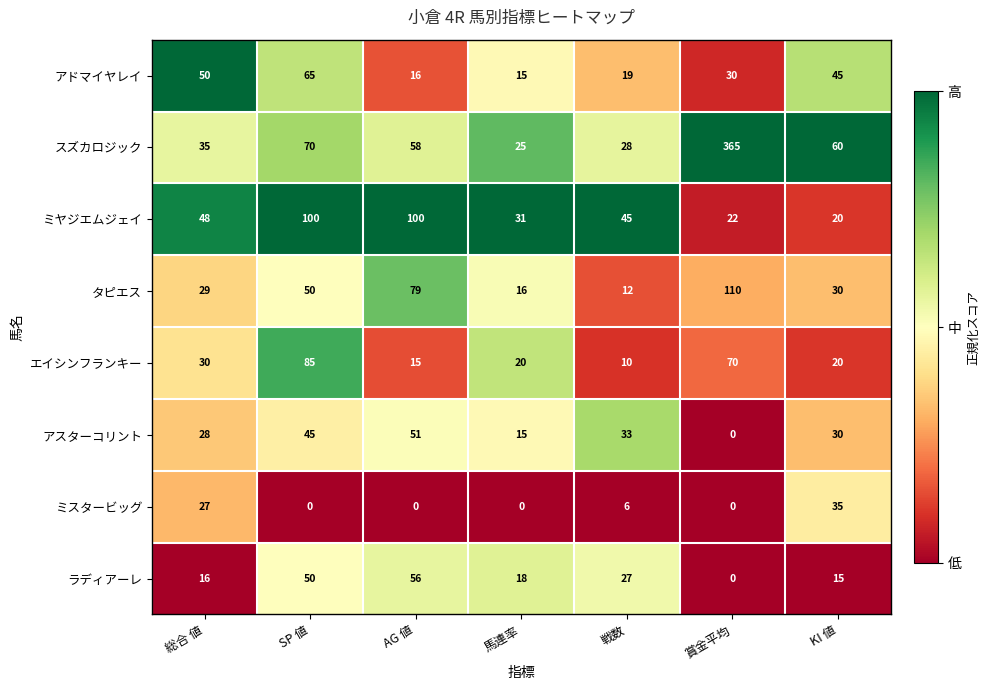

What is the total value across all series at 賞金平均?

597